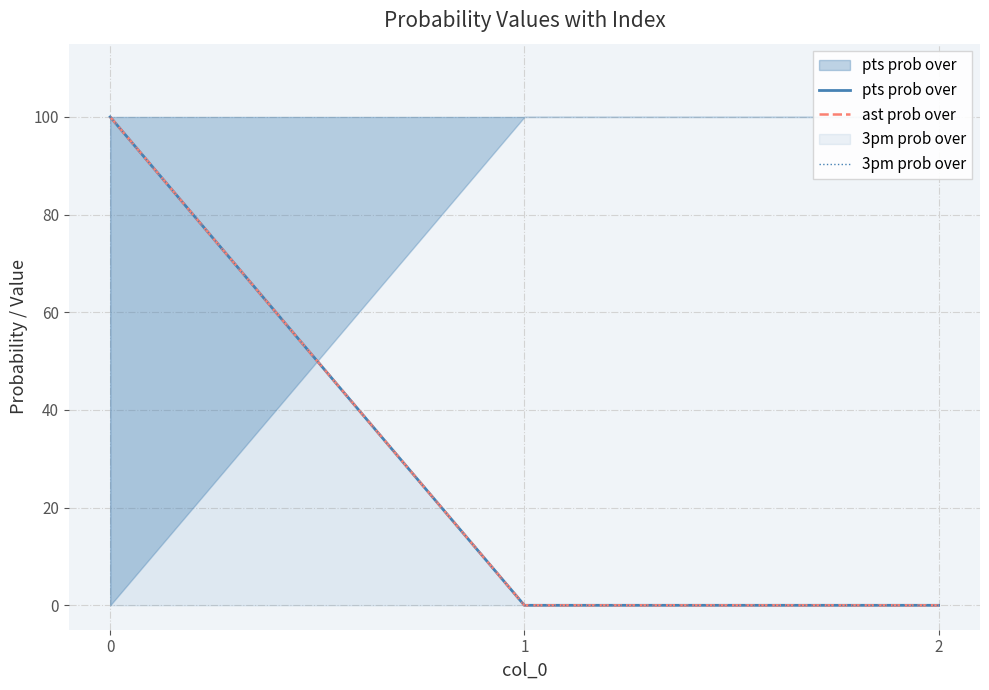

Which category has the lowest value across all series?

1